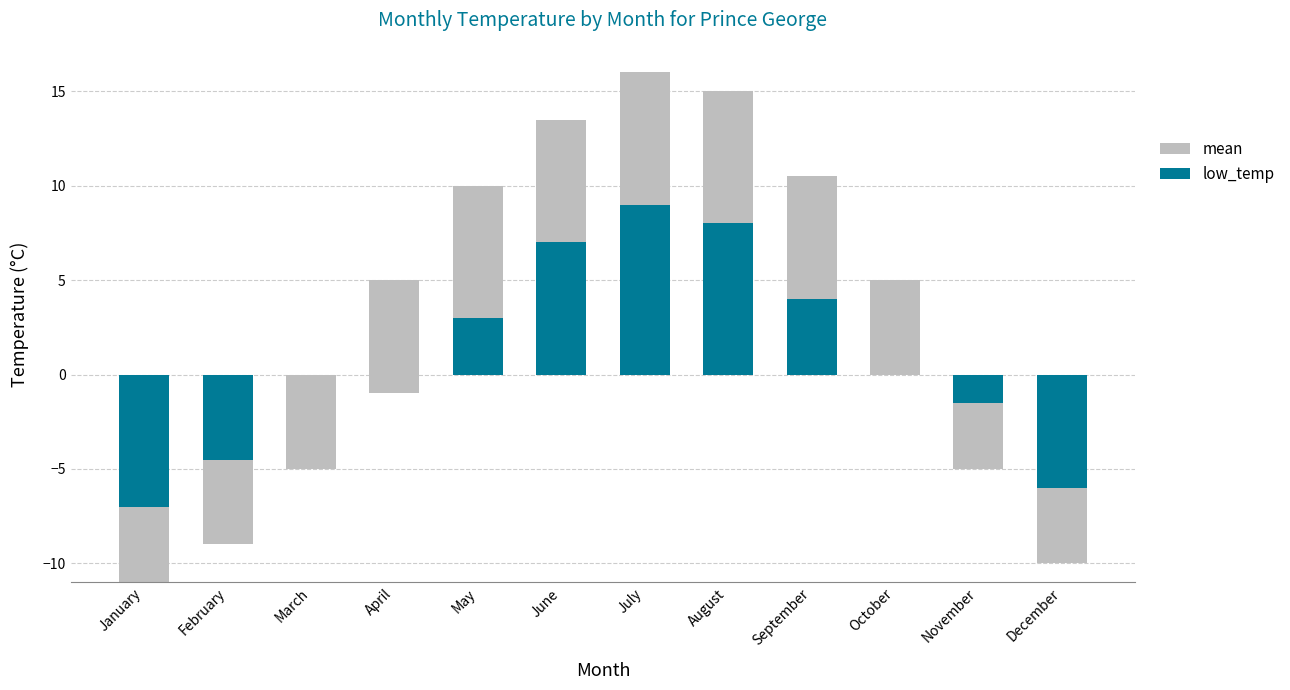

Which series has the largest total across all categories?

mean